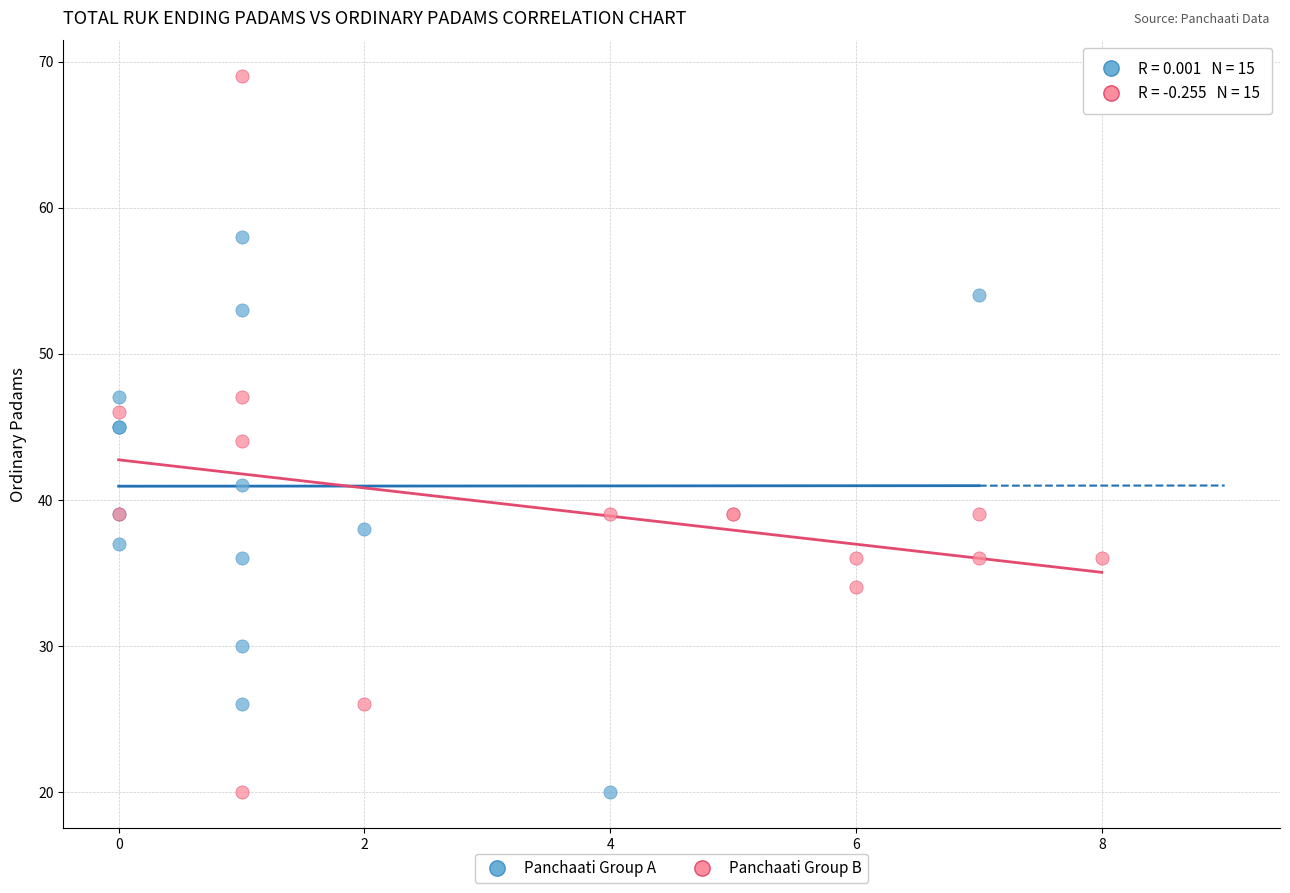

Which series has the largest Y range (max minus min)?

Panchaati Group B